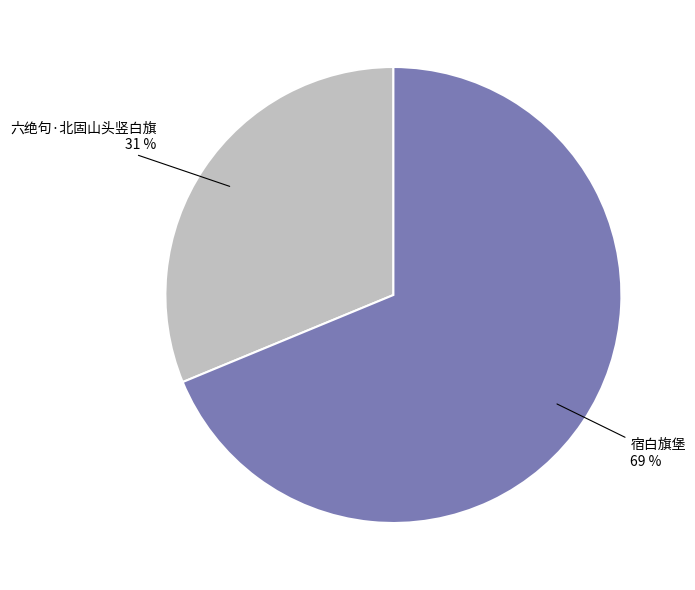

Does any single category account for the majority?

Yes